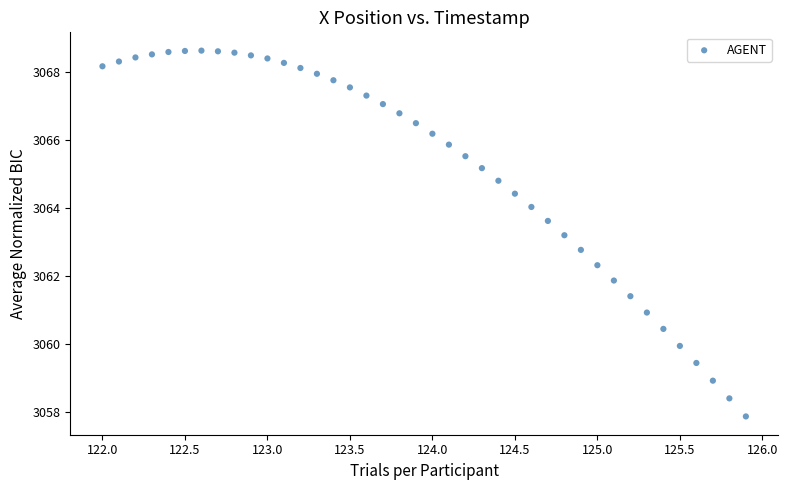

What is the range of X values (max minus min)?

3.9